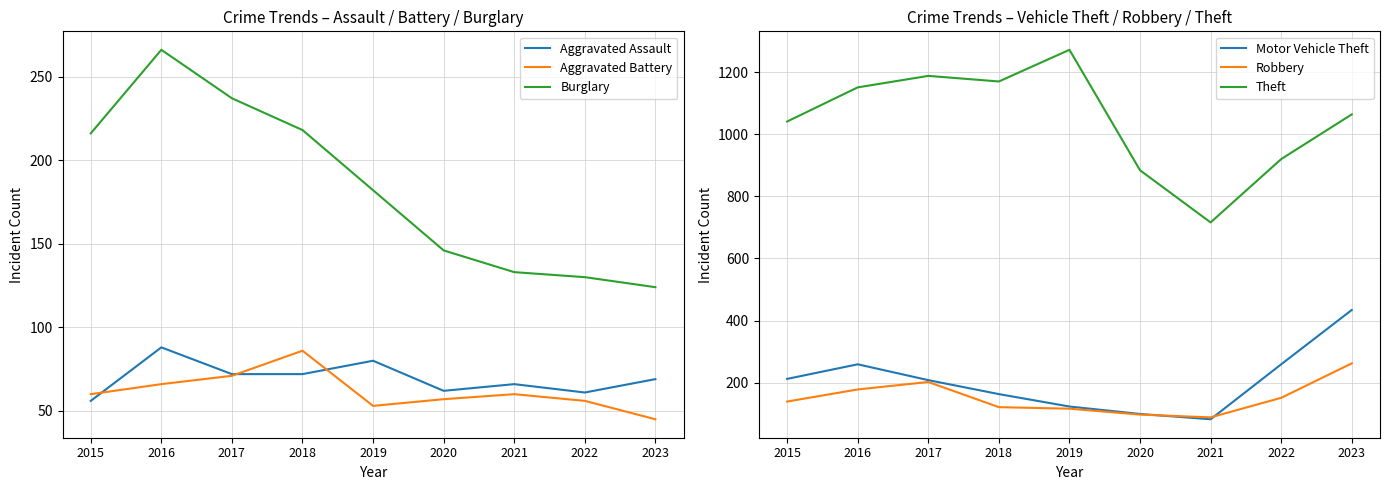

How many data points in Burglary are less than 182?

4